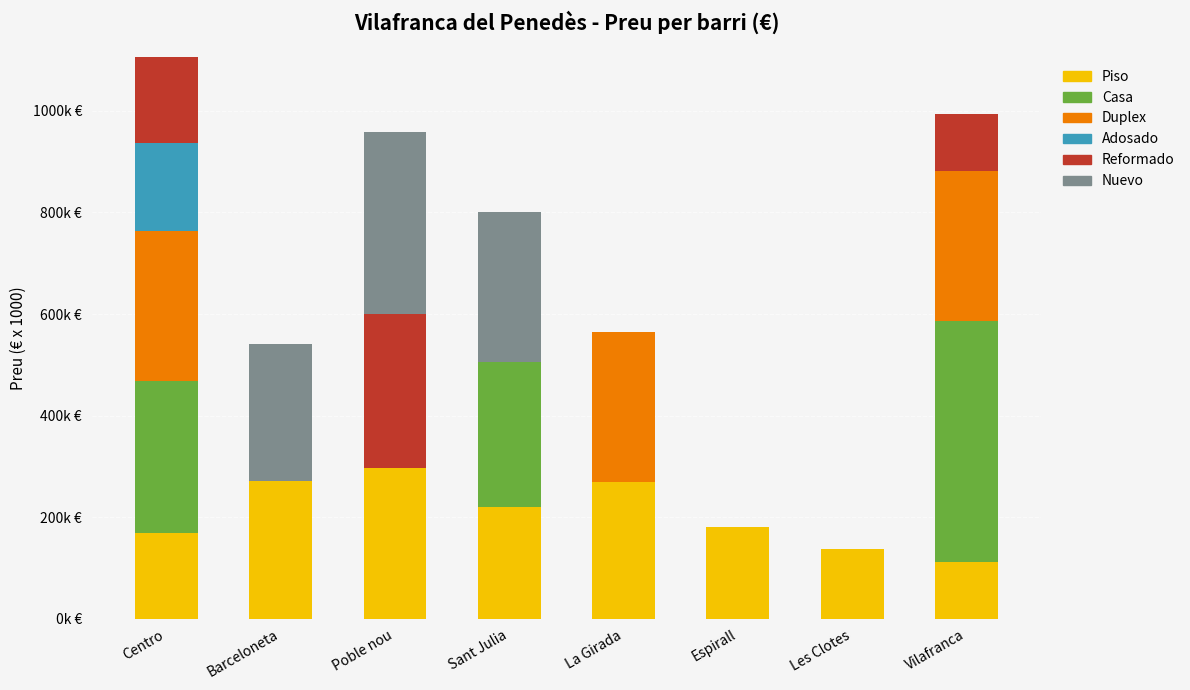

Which series changed the most between Barceloneta and Sant Julia?

Casa